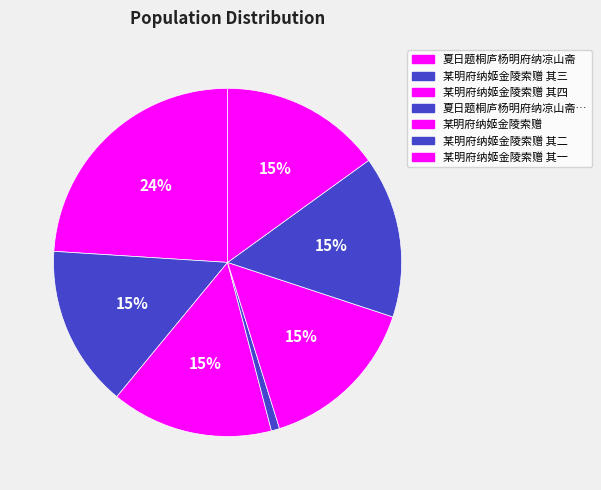

Does any single category account for the majority?

No